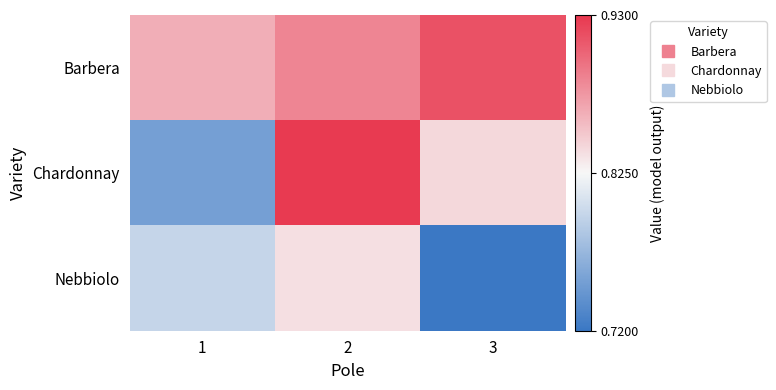

Which series has the largest range (max minus min)?

Chardonnay